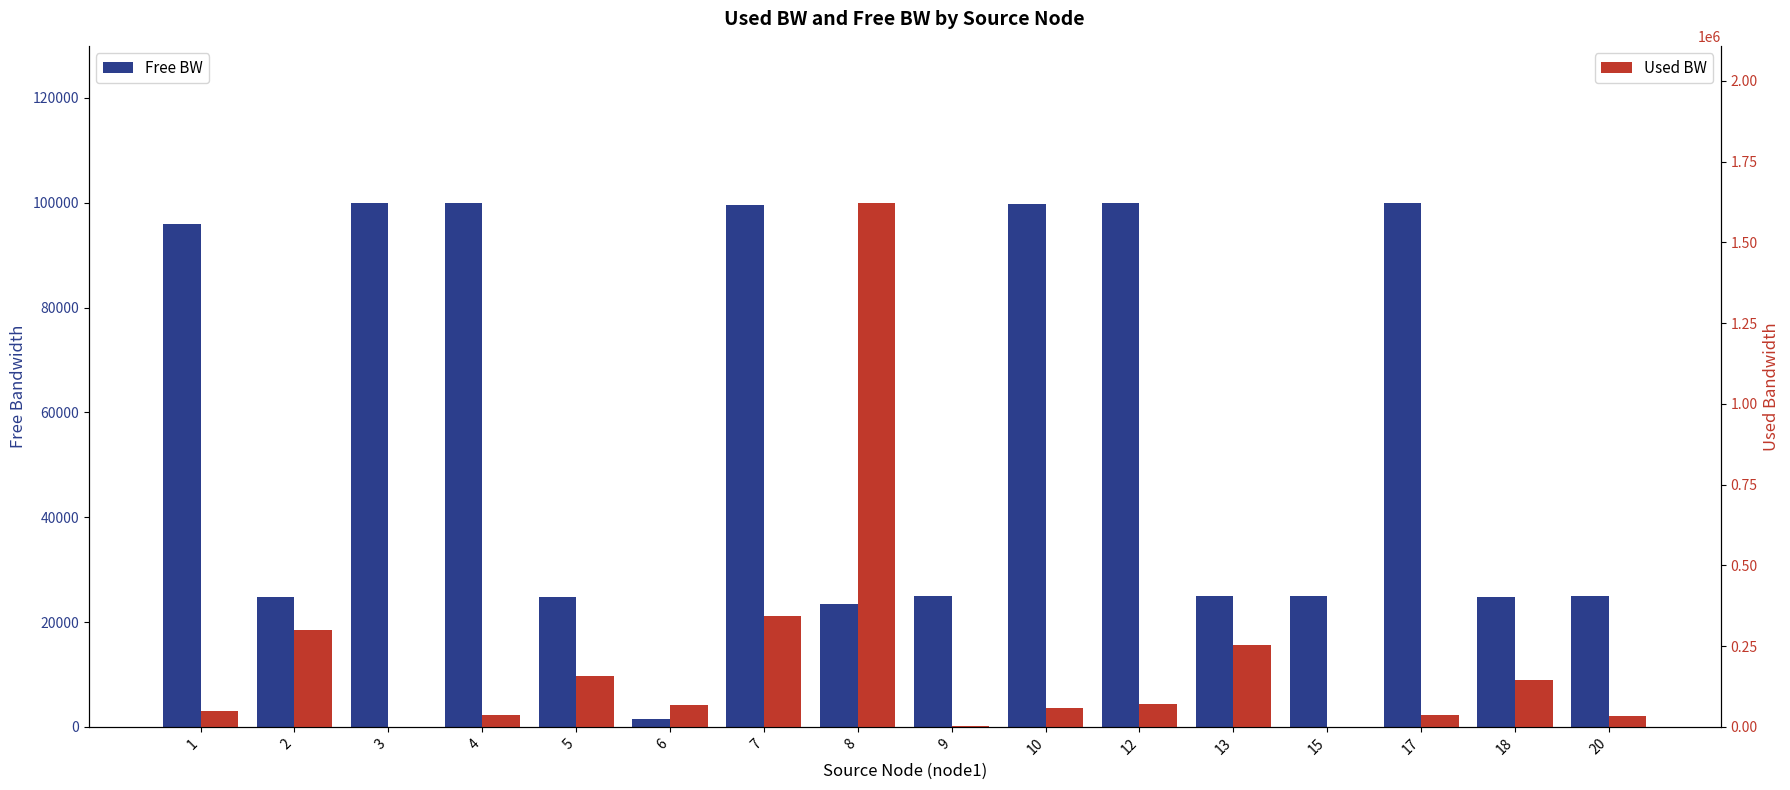

True or false: Free BW has a value of 67045.0 at 4.

False